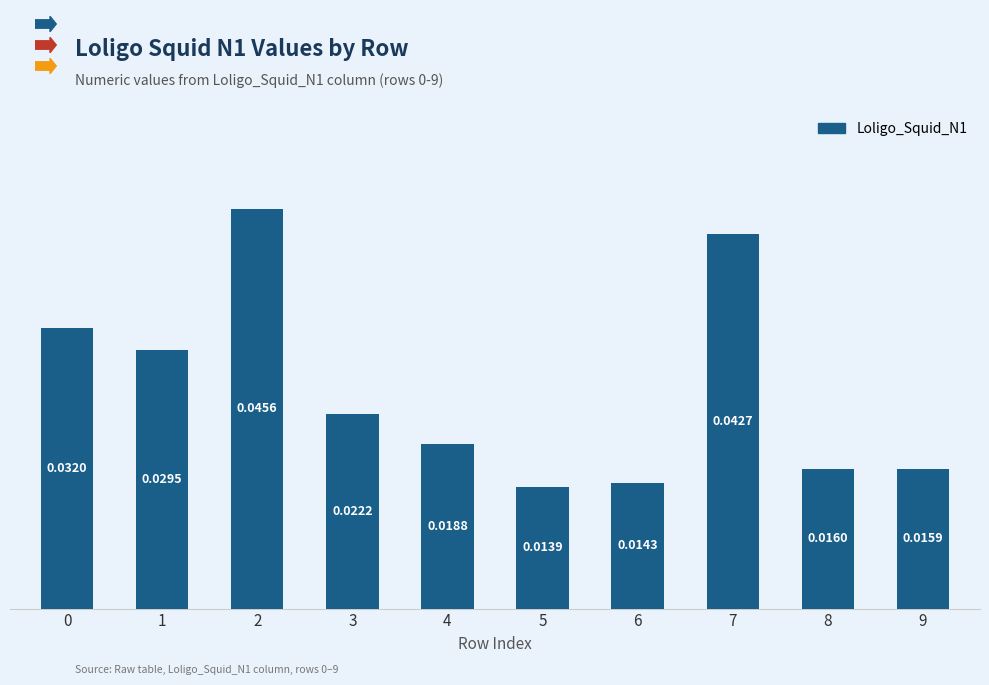

At which label is the value closest to 0?

5